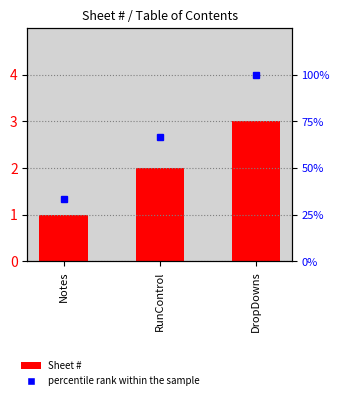

How many values in the Sheet # series are below 2?

1